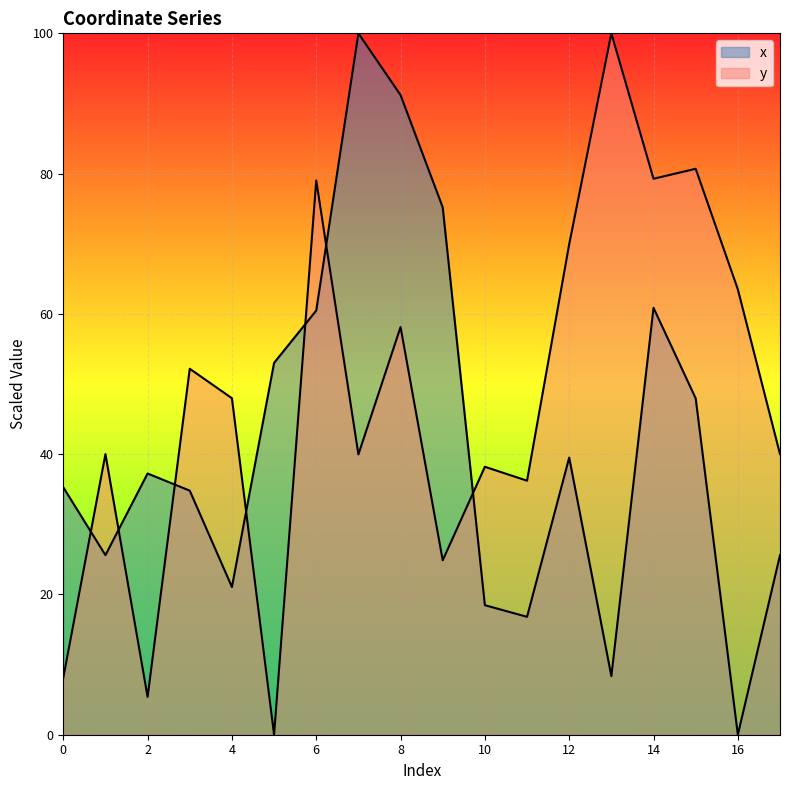

Rank the series by their maximum value, from highest to lowest.

x, y